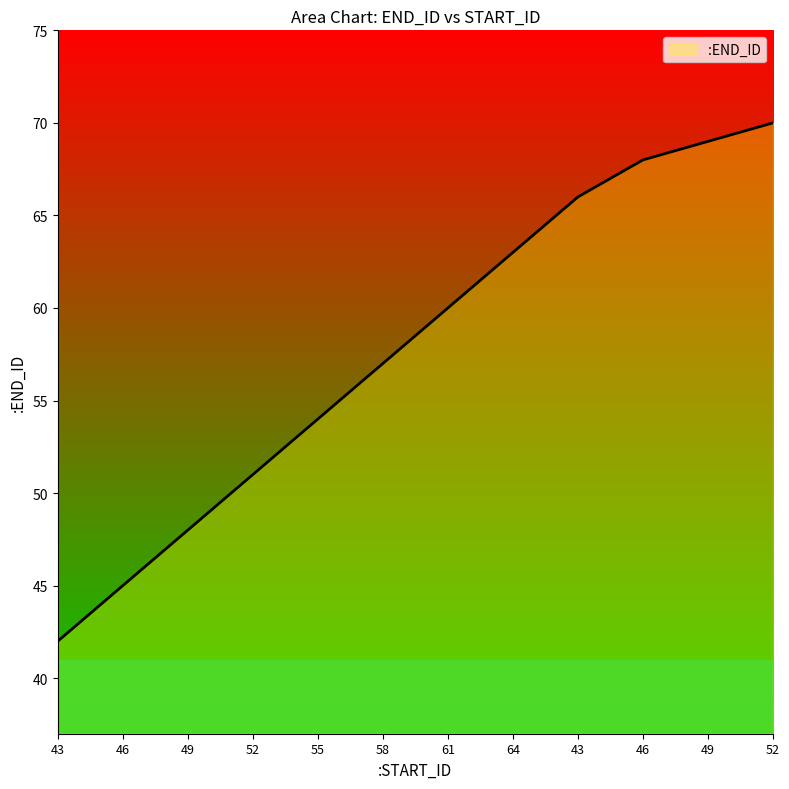

What is the difference between the maximum and minimum values?

28.0